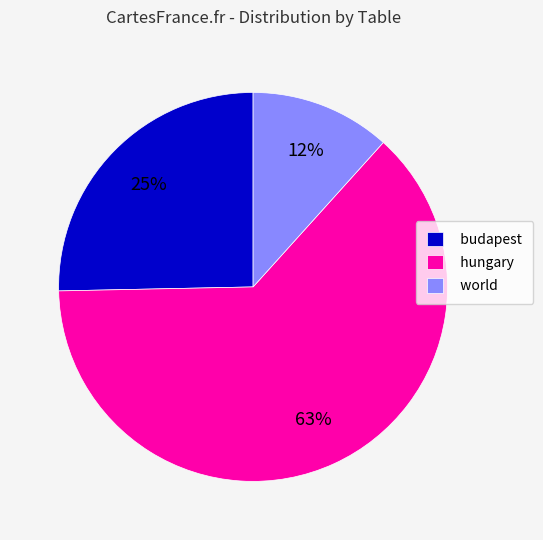

Is hungary the majority of the pie?

Yes